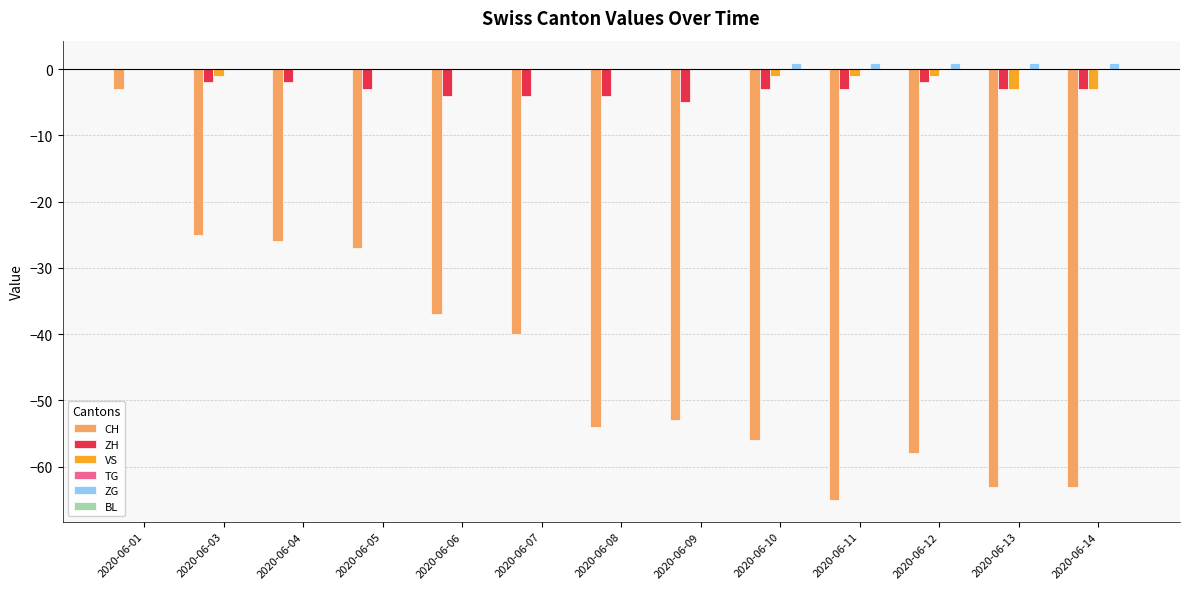

At which label is CH closest to -34?

2020-06-06